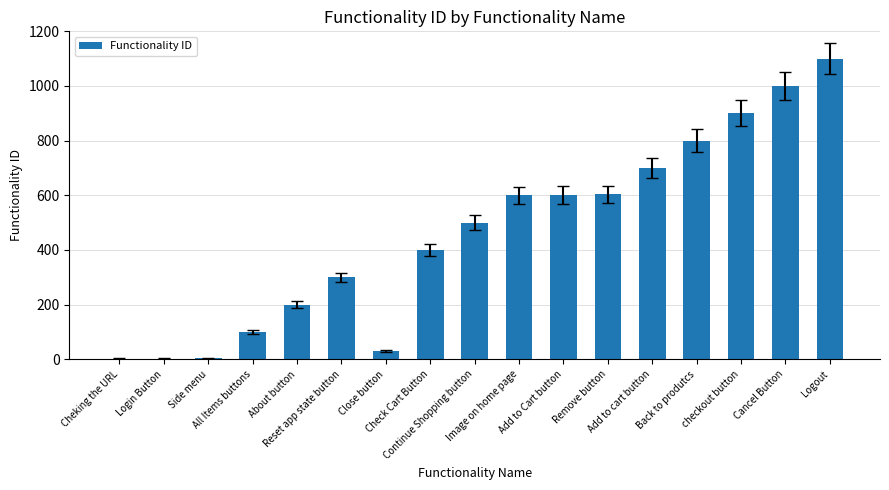

What is the sum of all values?

7841